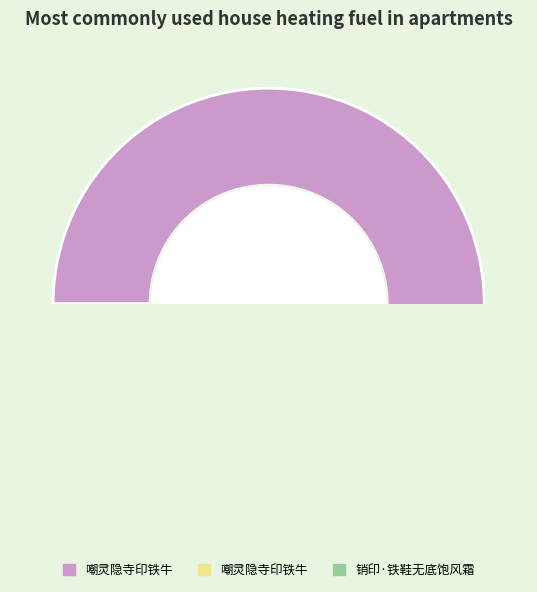

What is the smallest slice in the pie chart?

嘲灵隐寺印铁牛